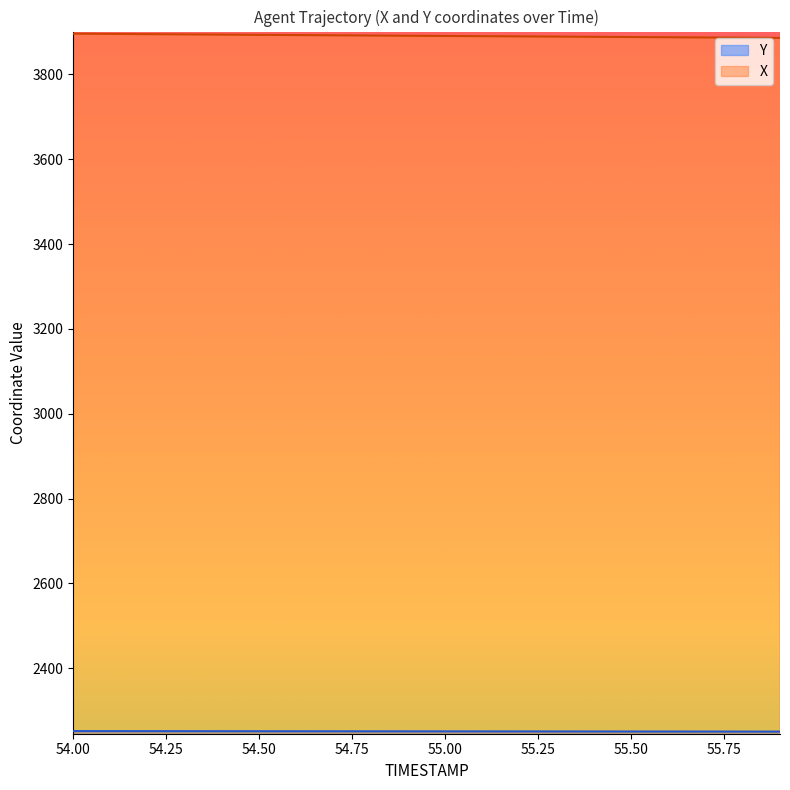

Count the number of data series in this chart.

2